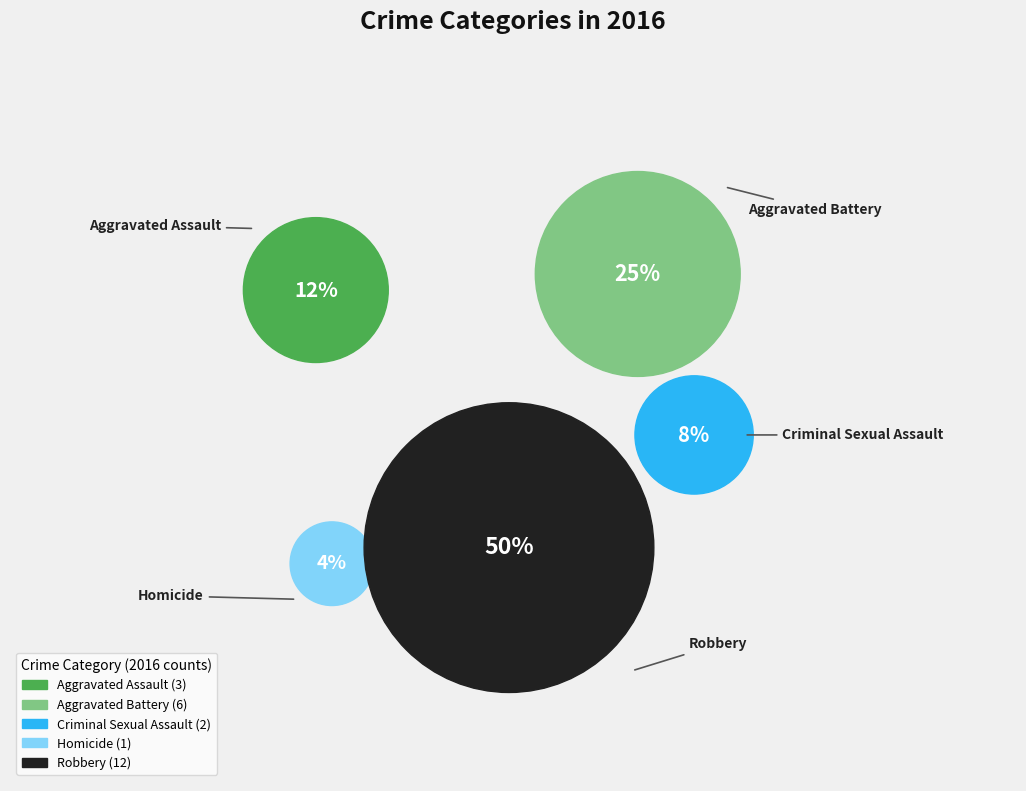

To the nearest percent, what portion does Robbery represent?

50%